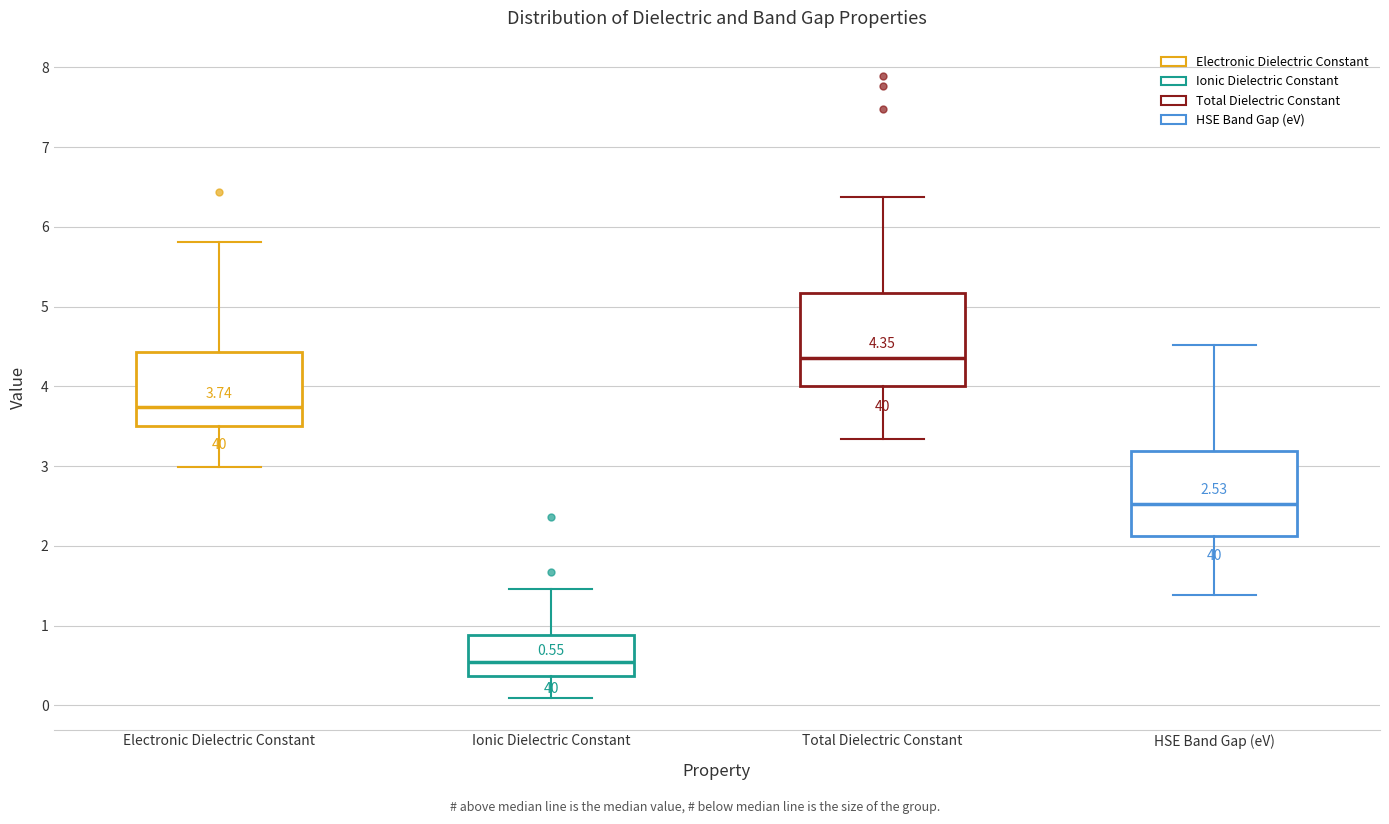

Which box has the lowest median line?

Ionic Dielectric Constant